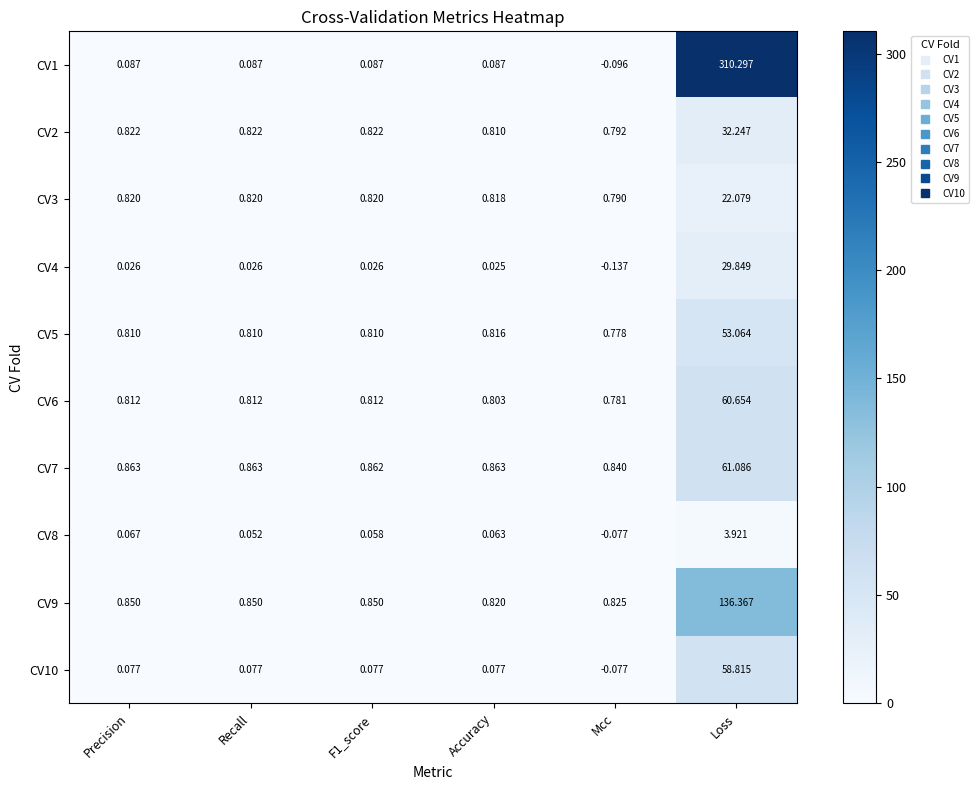

What is the total value across all series at Precision?

5.2